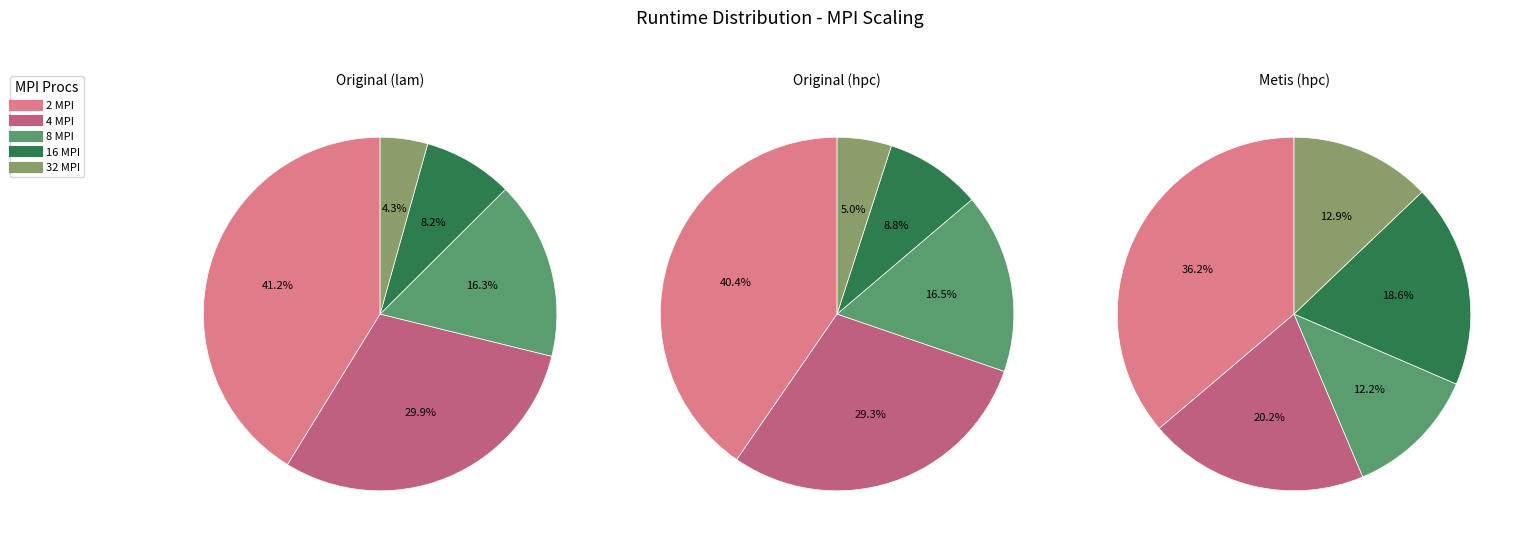

Between 16 MPI and 32 MPI, which series saw the biggest shift?

Metis (hpc)